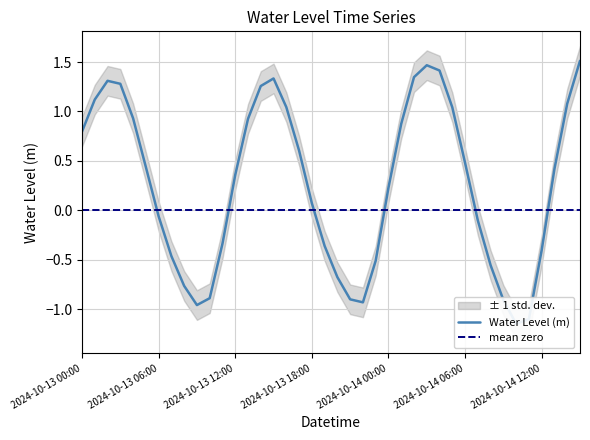

How many values are below 0?

17